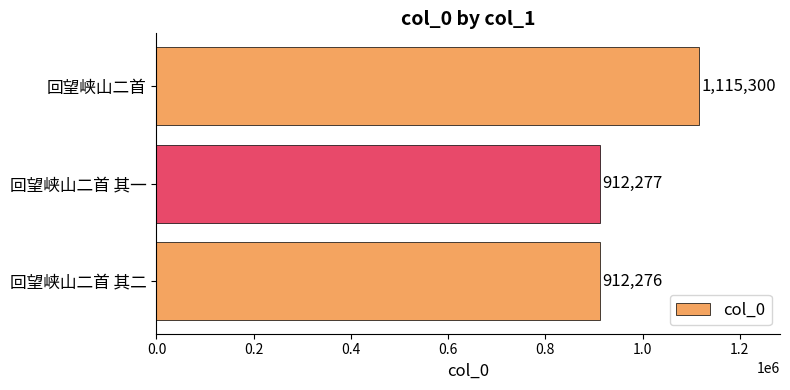

Reading top to bottom, extract all data points from this chart.

1115300	912277	912276